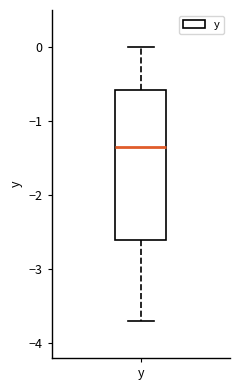

Transcribe this box plot: give where the median line is, the range the box spans, and where the two whiskers end, as read against the y-axis. The values are not printed on the chart, so give them approximately, as read against the axis.

median -1.3, box -2.6 to -0.6, whiskers -3.7 to 0.0